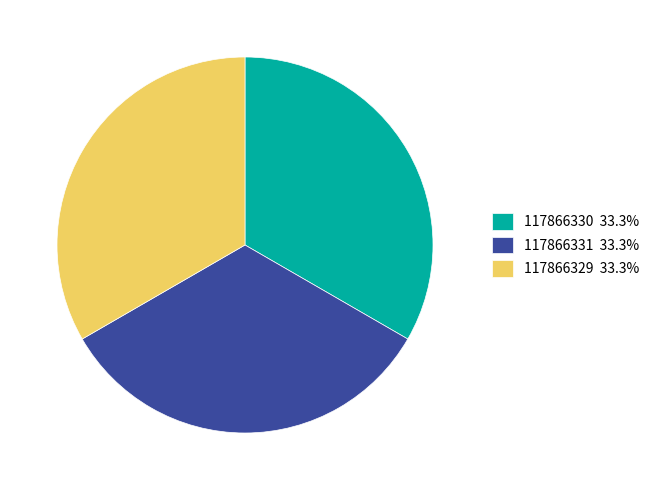

How many segments does this pie chart have?

3